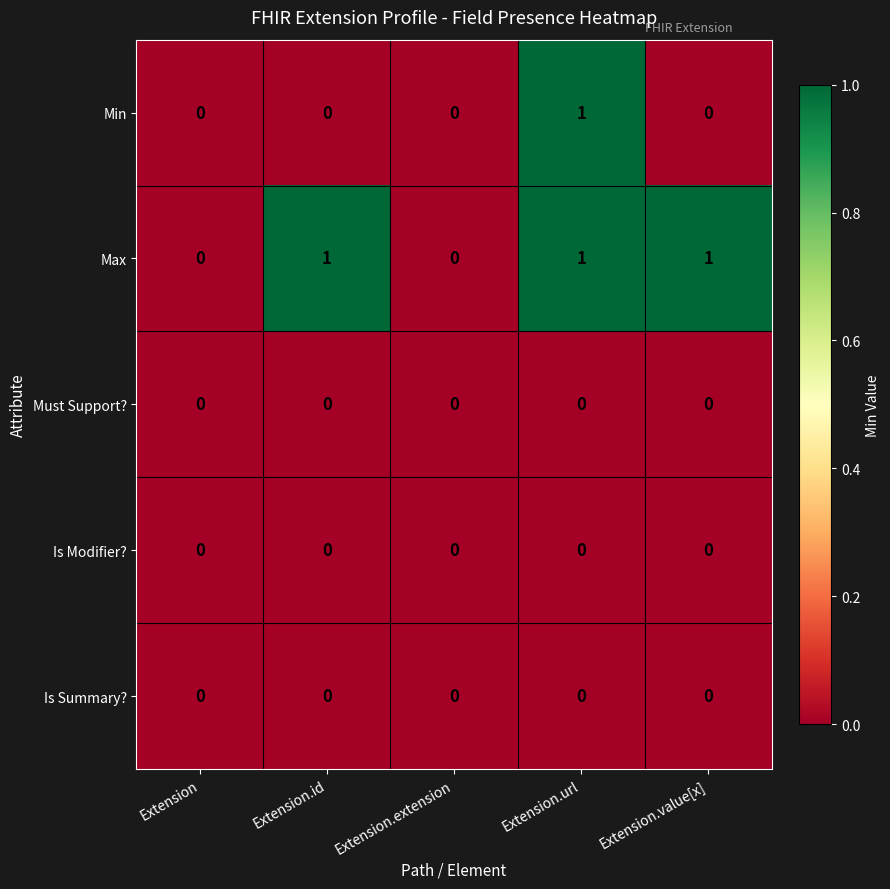

The Max series shows 1 at Extension.value[x]. True or false?

True